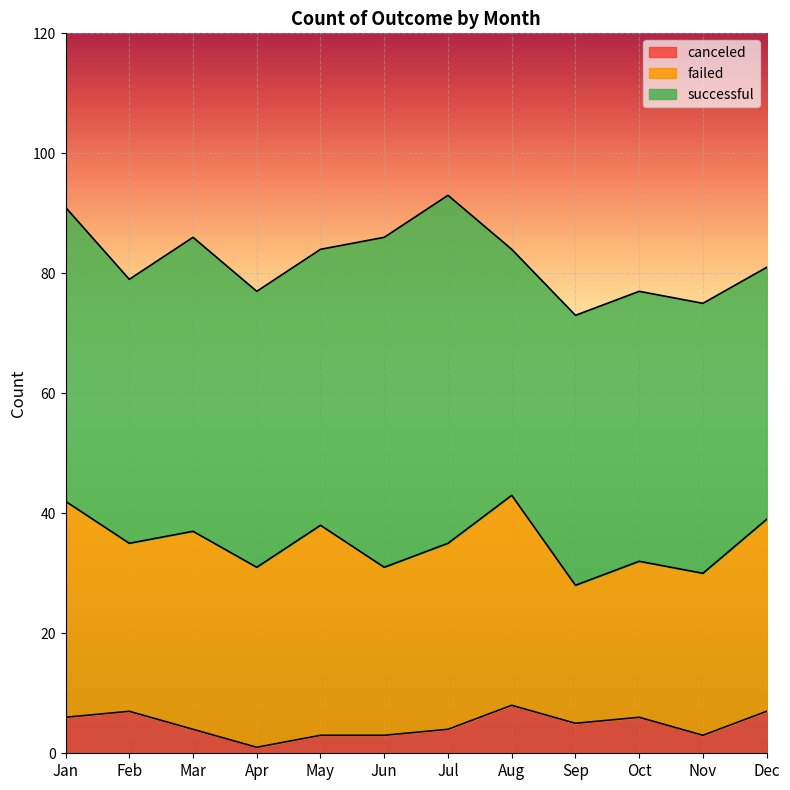

The value of canceled at Feb is 4. True or false?

False